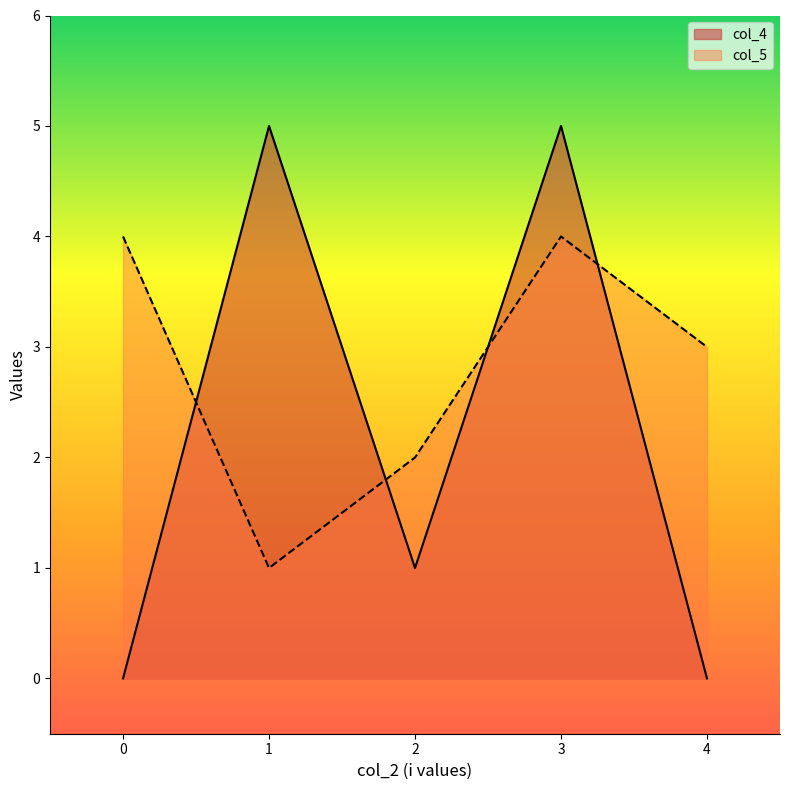

After their last crossing, which series has the higher values: col_5 or col_4?

col_5